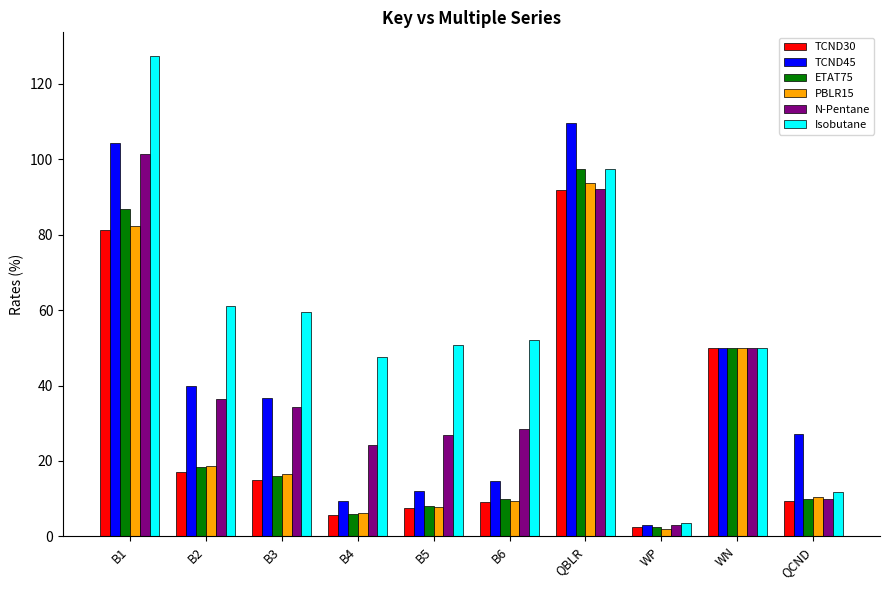

At which label is Isobutane closest to 65?

B2